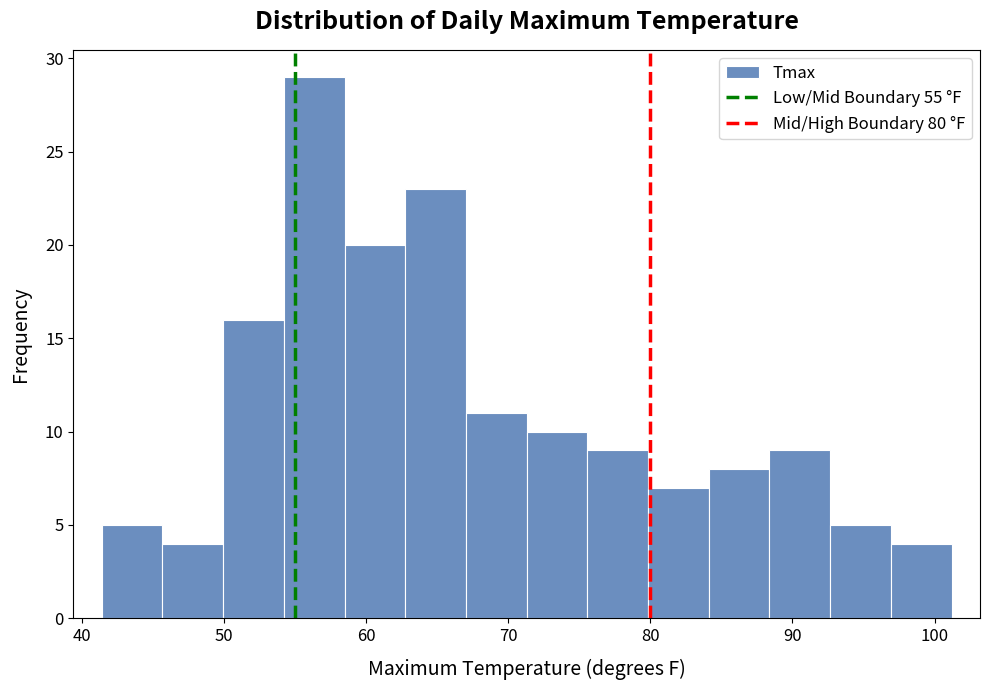

Reading left to right, list every bar in this chart as the range it spans on the x-axis followed by its height. Neither the bar edges nor the heights are printed on the chart, so give them approximately, as read against the axes.

41 to 46: 5
46 to 50: 4
50 to 54: 16
54 to 58: 29
58 to 63: 20
63 to 67: 23
67 to 71: 11
71 to 76: 10
76 to 80: 9
80 to 84: 7
84 to 88: 8
88 to 93: 9
93 to 97: 5
97 to 101: 4